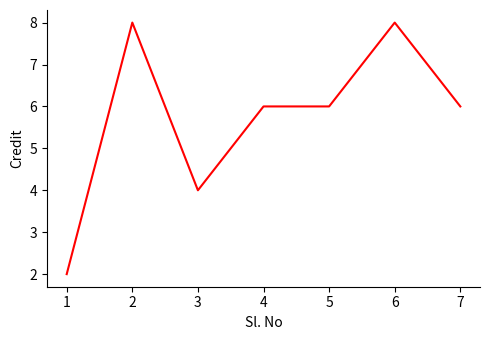

Is it true that the value at 3 is 4?

True